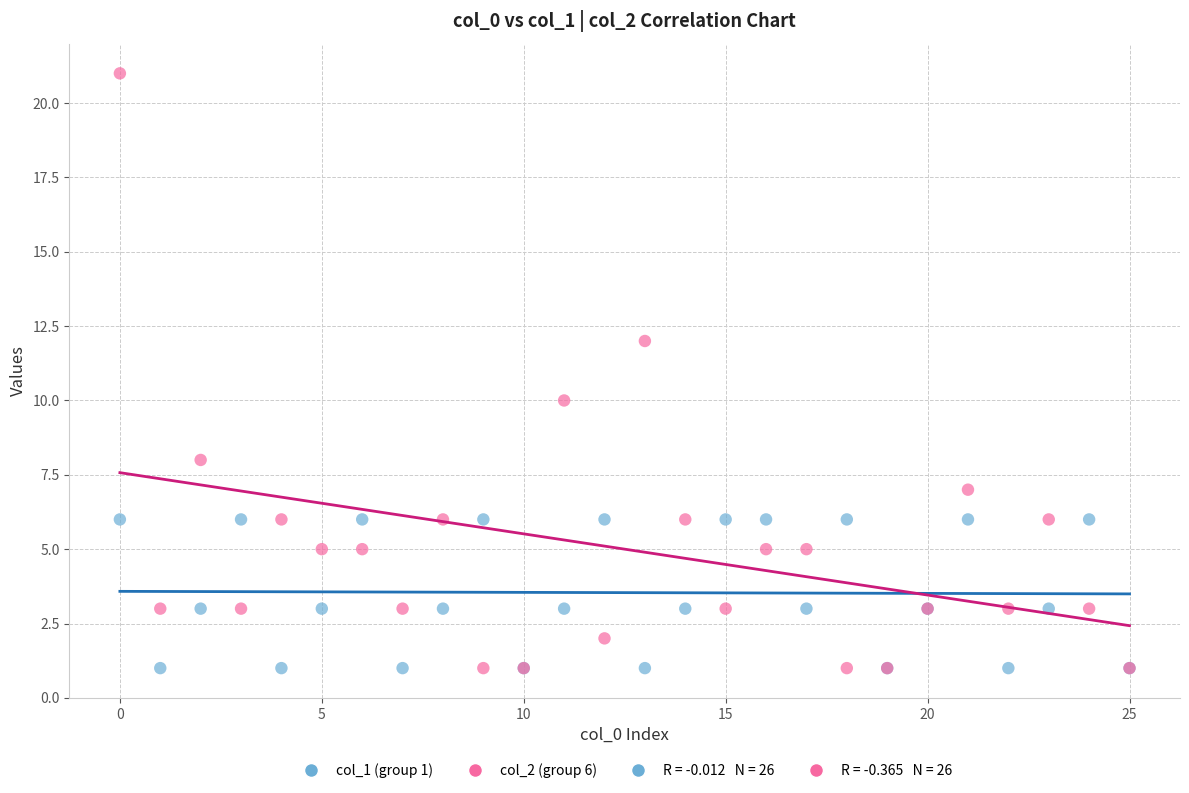

Which series has the widest spread of Y values?

col_2 (group 6)